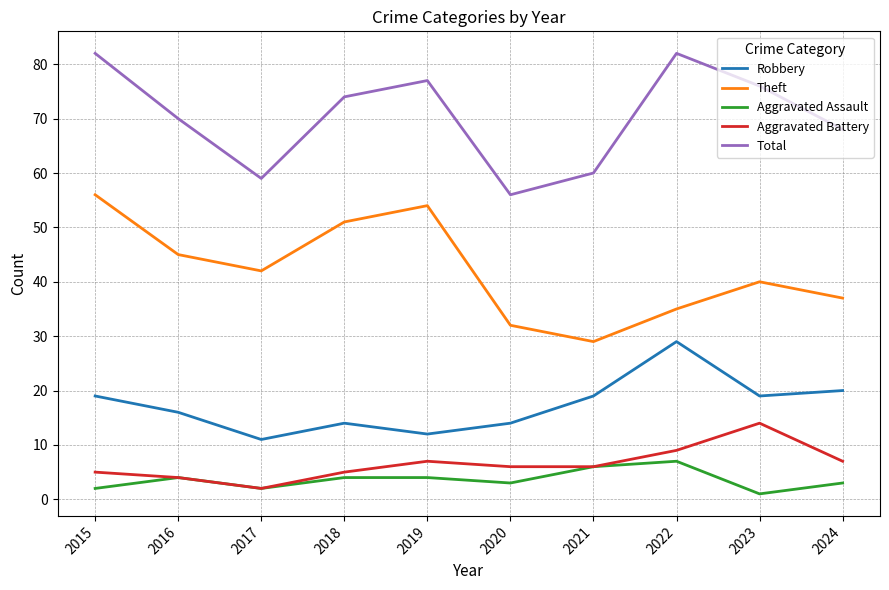

Which category has the lowest value in the Total series?

2020